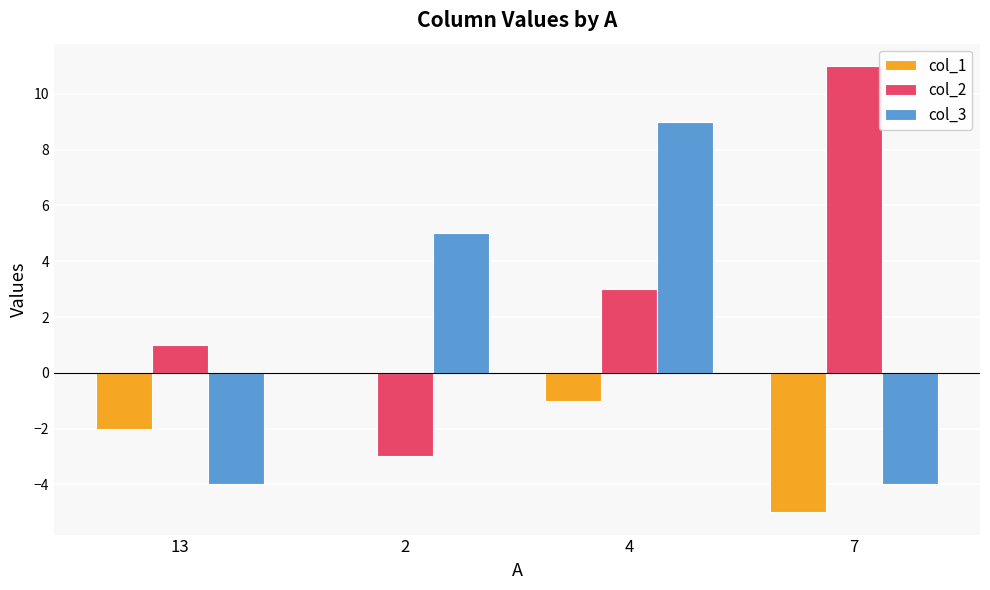

What is the sum of all col_1 values?

-8